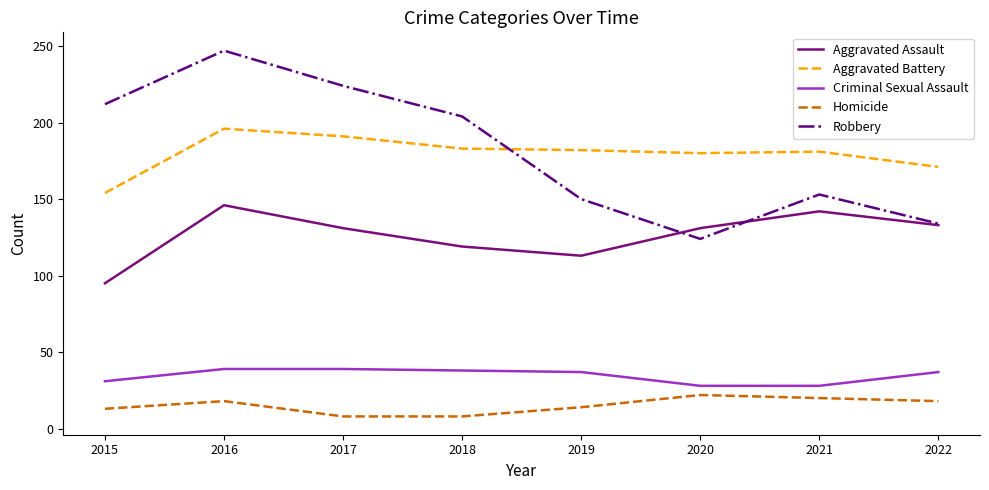

At which category is the sum across all series the highest?

2016